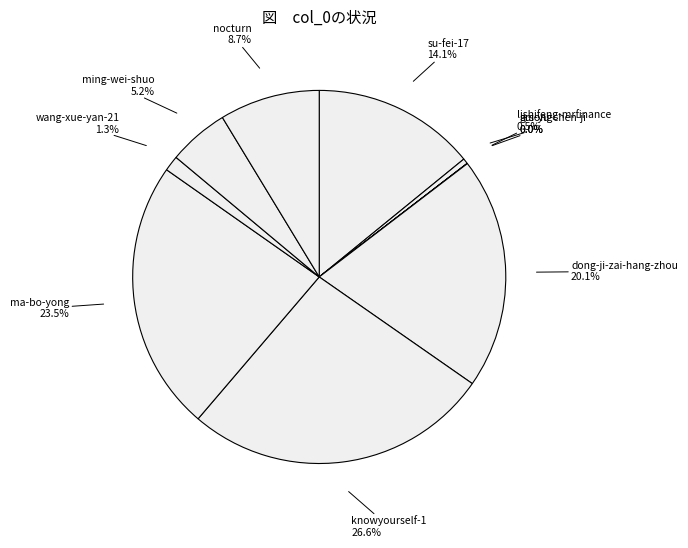

How much of the chart is everything except ming-wei-shuo?

94.8%